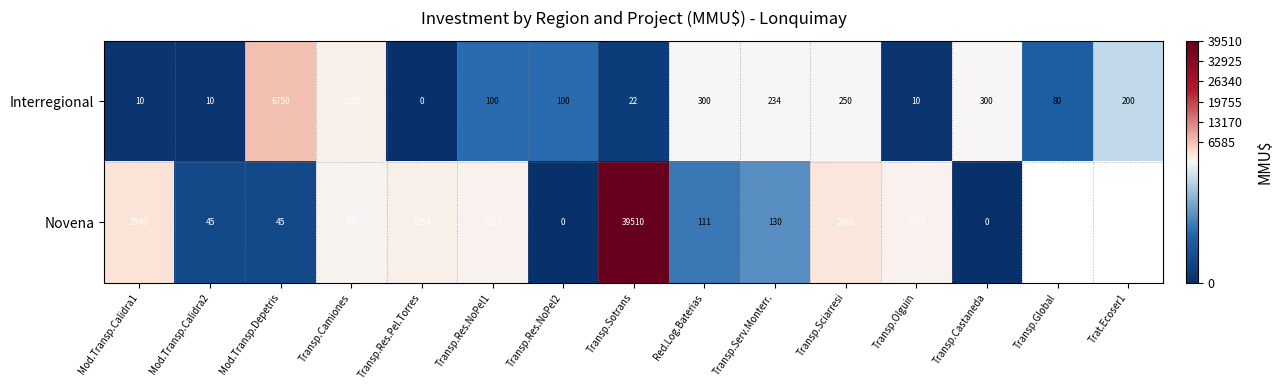

What is the total value across all series at Transp.Res.NoPel2?

100